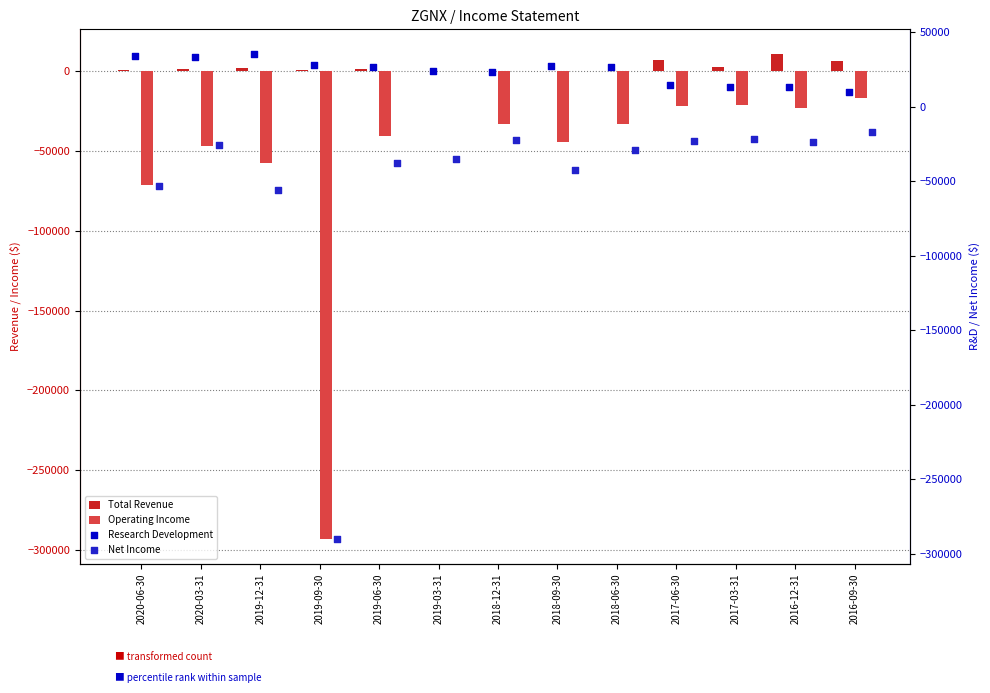

What is the total value across all series at 2020-06-30?

-89400